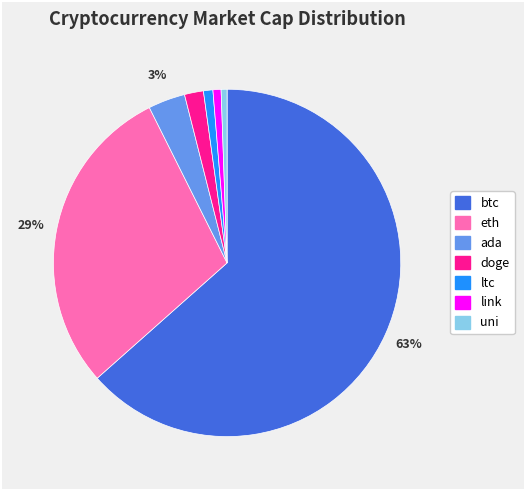

To the nearest percent, what percentage of the pie is ada?

3%